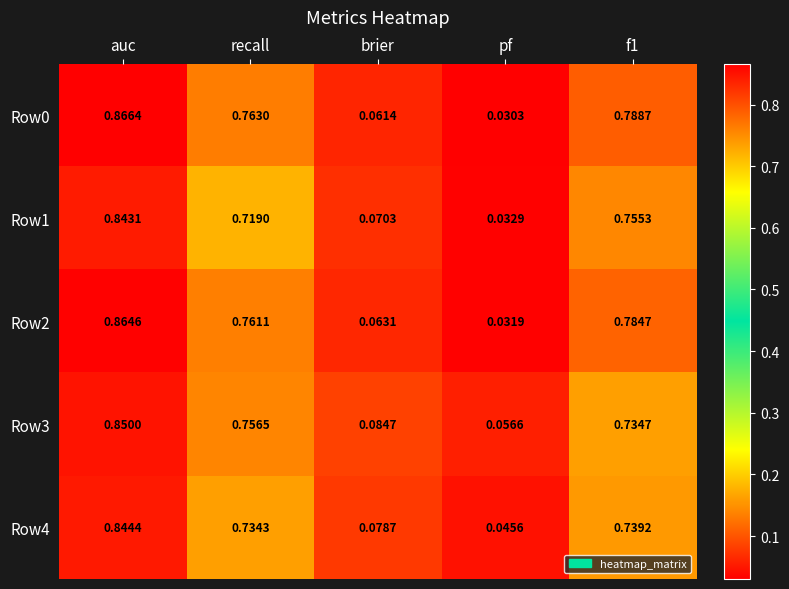

At which category is the sum across all series the highest?

auc